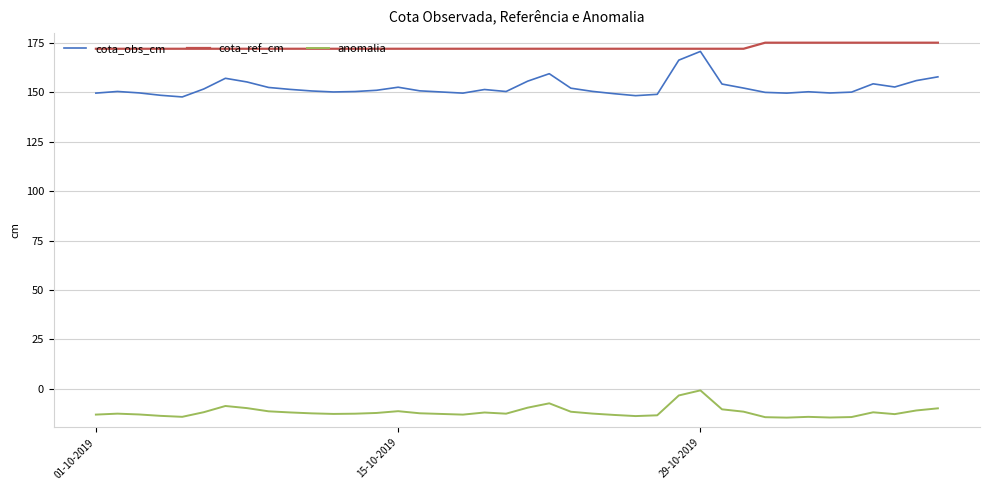

True or false: anomalia and cota_obs_cm cross at least once.

False